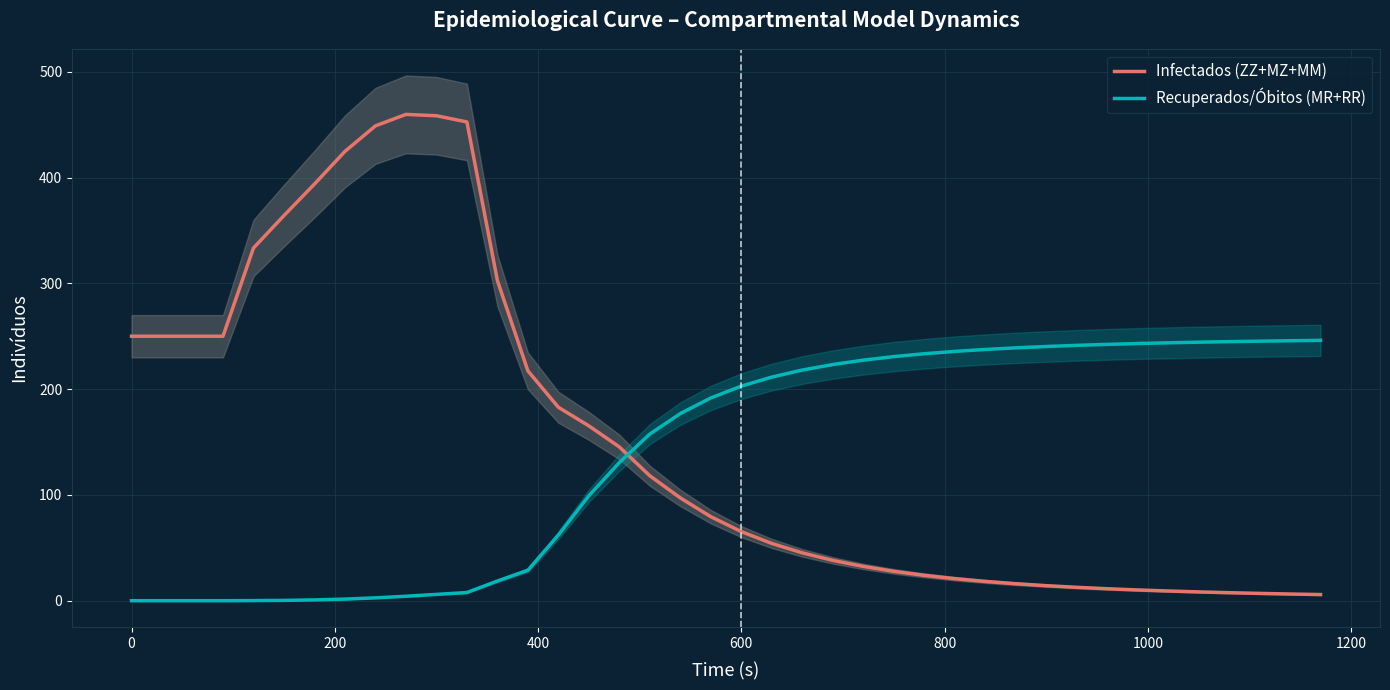

How many intersections are there between Recuperados/Óbitos (MR+RR) and Infectados (ZZ+MZ+MM)?

1